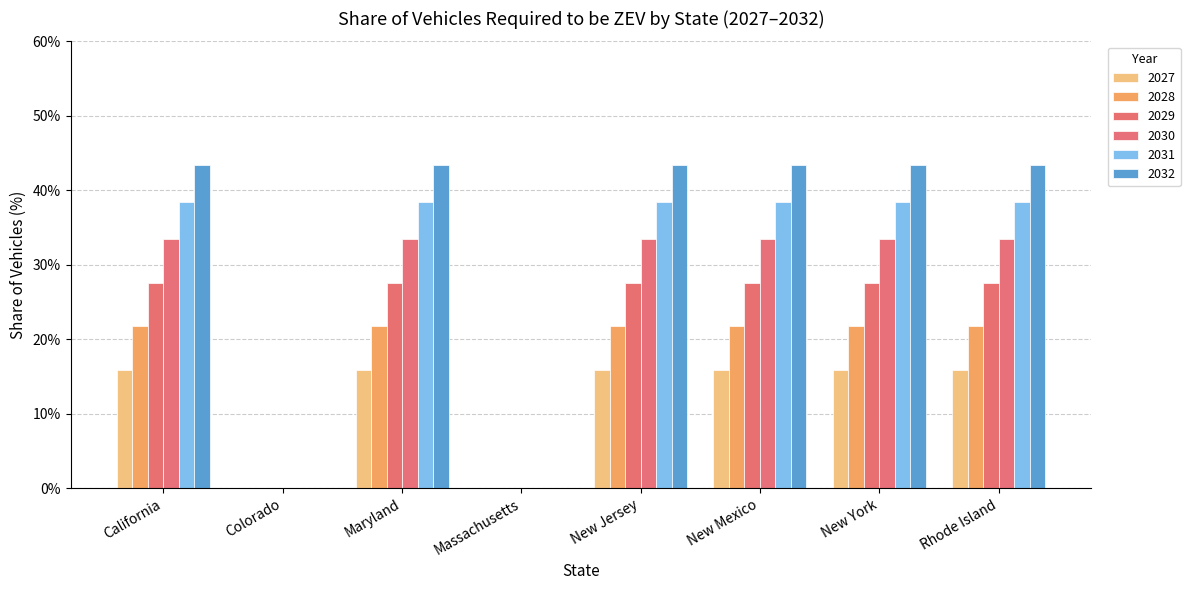

Reading left to right, transcribe all the data shown in this chart.

2027: California=15.9	Colorado=0.0	Maryland=15.9	Massachusetts=0.0	New Jersey=15.9	New Mexico=15.9	New York=15.9	Rhode Island=15.9
2028: California=21.7	Colorado=0.0	Maryland=21.7	Massachusetts=0.0	New Jersey=21.7	New Mexico=21.7	New York=21.7	Rhode Island=21.7
2029: California=27.6	Colorado=0.0	Maryland=27.6	Massachusetts=0.0	New Jersey=27.6	New Mexico=27.6	New York=27.6	Rhode Island=27.6
2030: California=33.4	Colorado=0.0	Maryland=33.4	Massachusetts=0.0	New Jersey=33.4	New Mexico=33.4	New York=33.4	Rhode Island=33.4
2031: California=38.4	Colorado=0.0	Maryland=38.4	Massachusetts=0.0	New Jersey=38.4	New Mexico=38.4	New York=38.4	Rhode Island=38.4
2032: California=43.4	Colorado=0.0	Maryland=43.4	Massachusetts=0.0	New Jersey=43.4	New Mexico=43.4	New York=43.4	Rhode Island=43.4